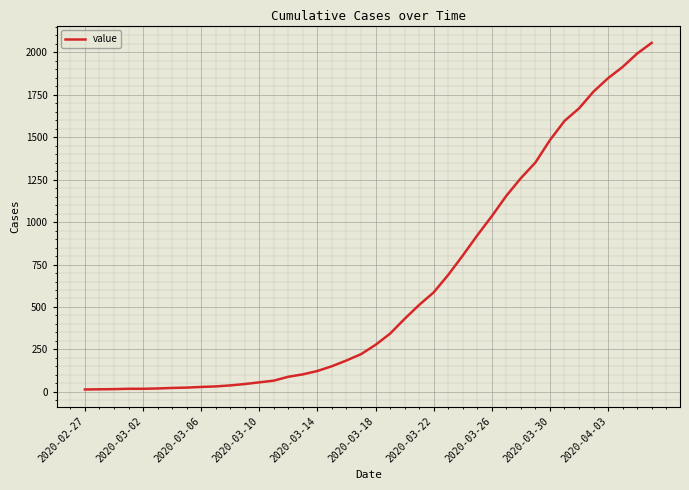

What is the difference between the maximum and minimum values?

2042